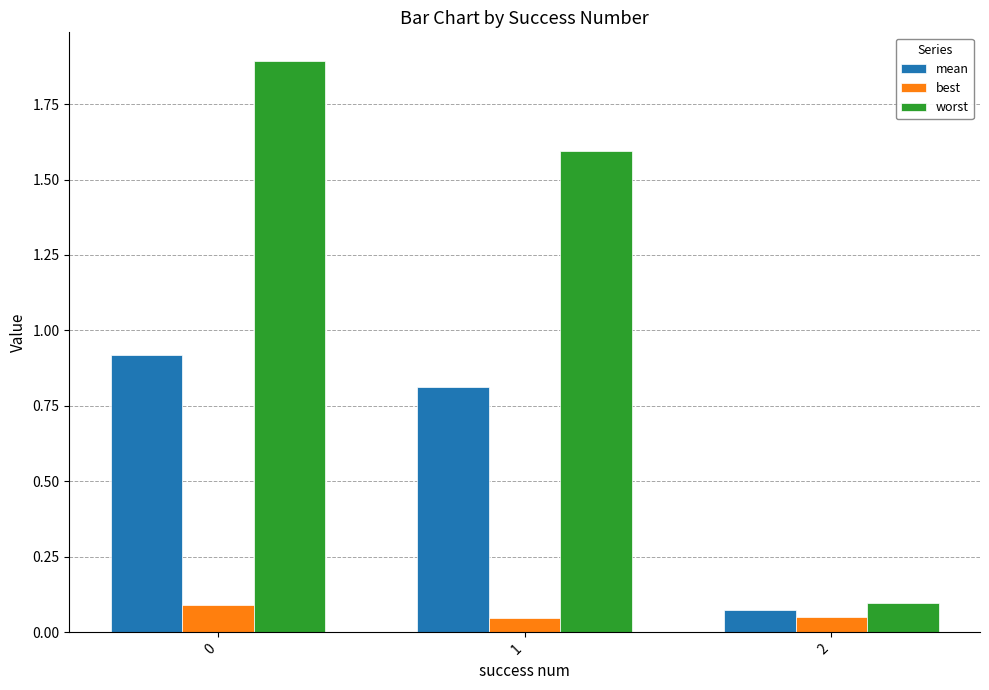

What is the highest value of the mean series?

0.9